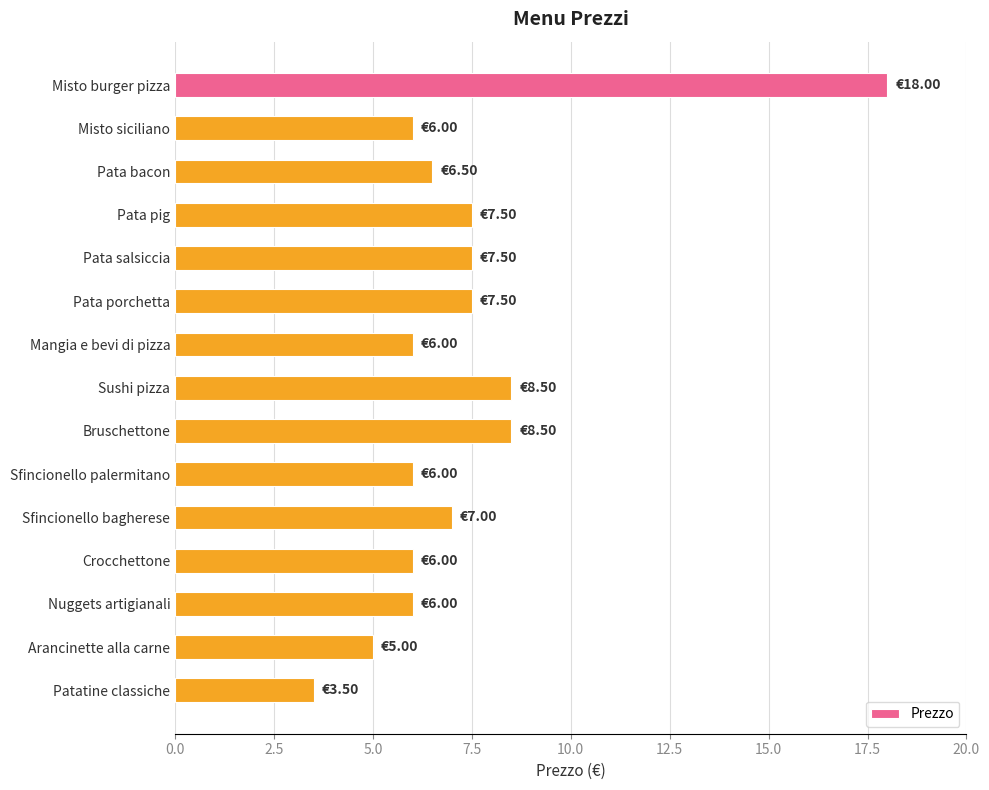

Approximately how many times larger is the value at Patatine classiche compared to Pata bacon?

0.5